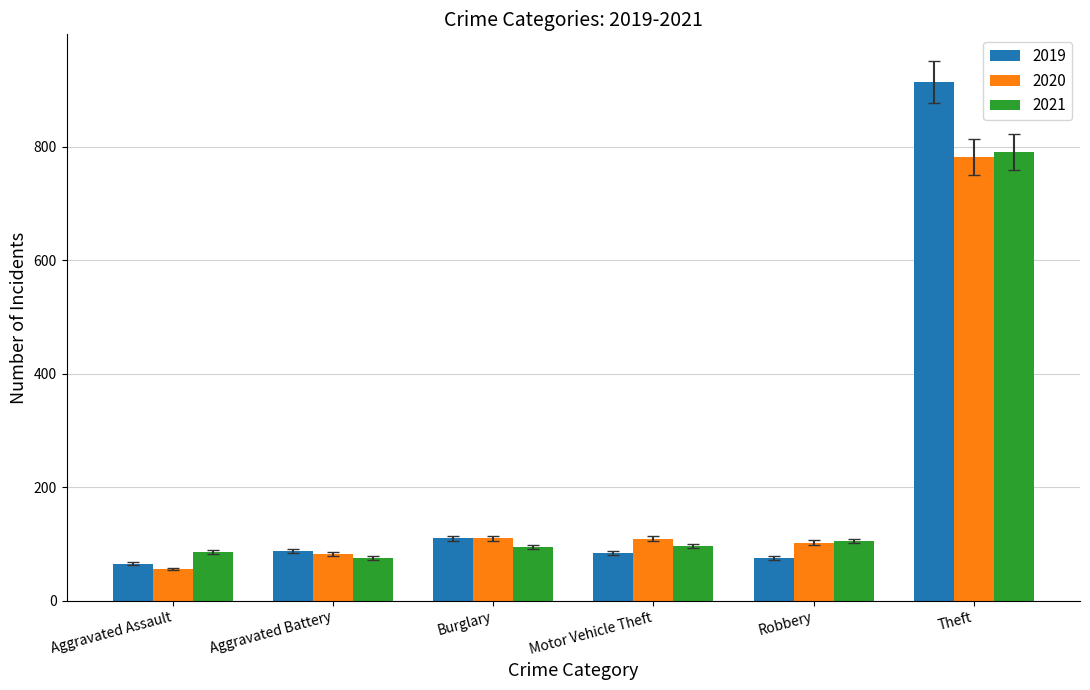

Does the chart contain any negative values?

No